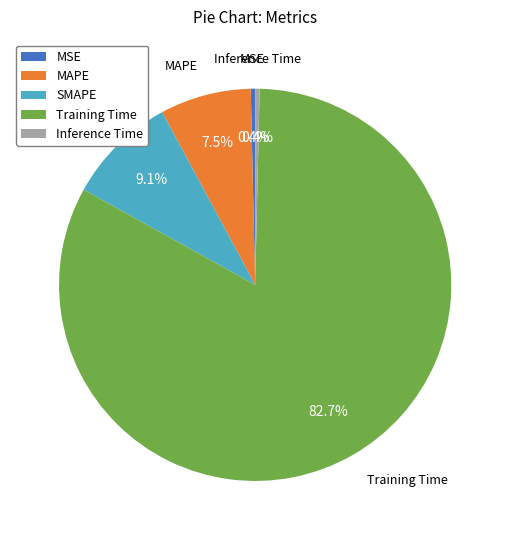

Which has a higher value, Inference Time or MAPE?

MAPE